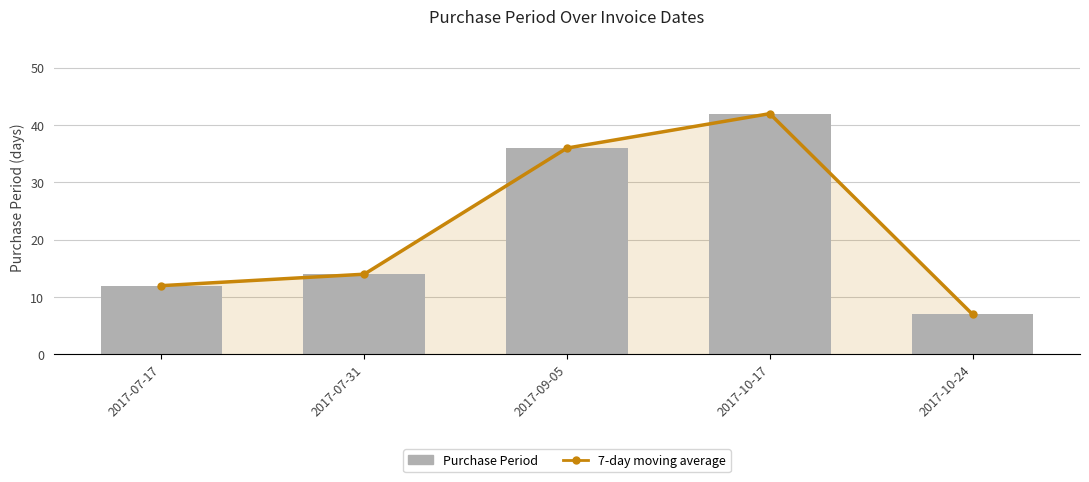

What is the value of the 7-day moving average bar at the 4th from the left?

42